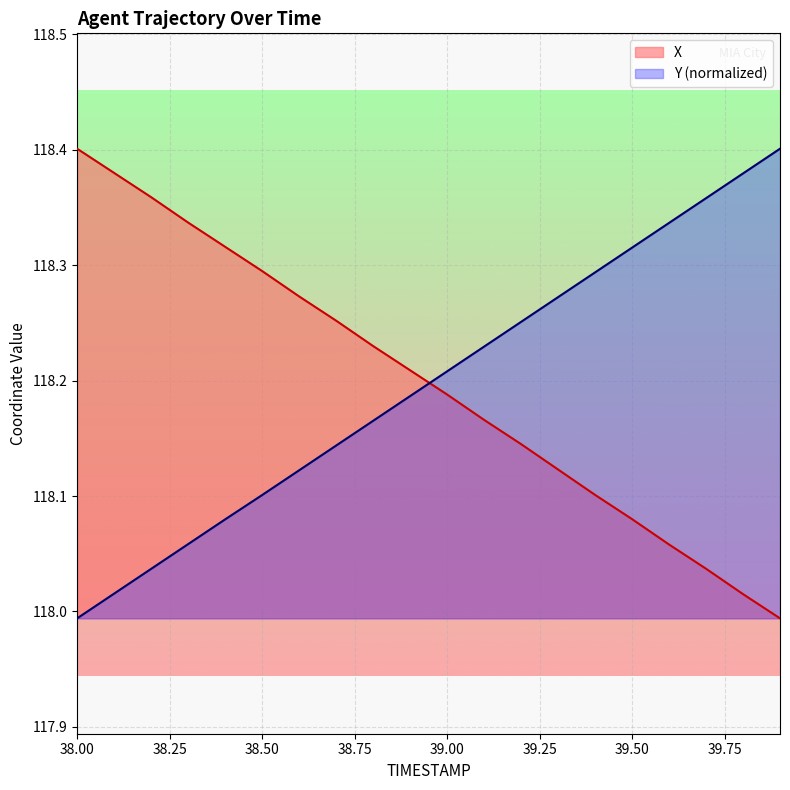

Where does the Y series first go above 118?

38.1